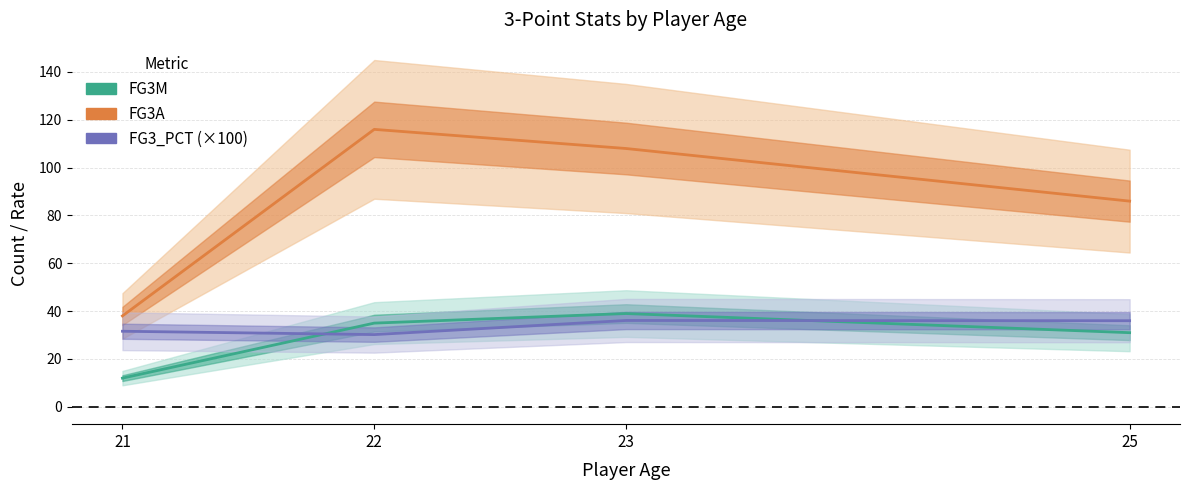

Does the chart display data point markers on the line(s)?

No